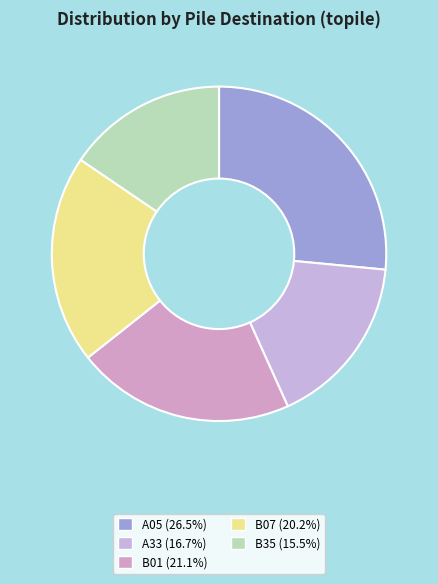

The B35 slice represents 1% of the pie. True or false?

False